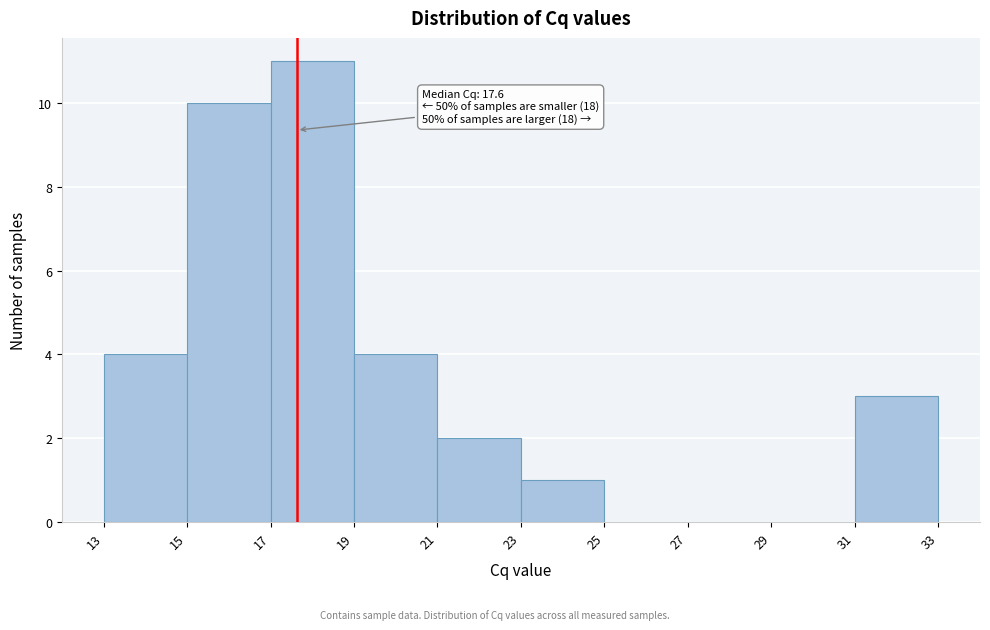

Which range on the x-axis has the tallest bar?

17 to 19